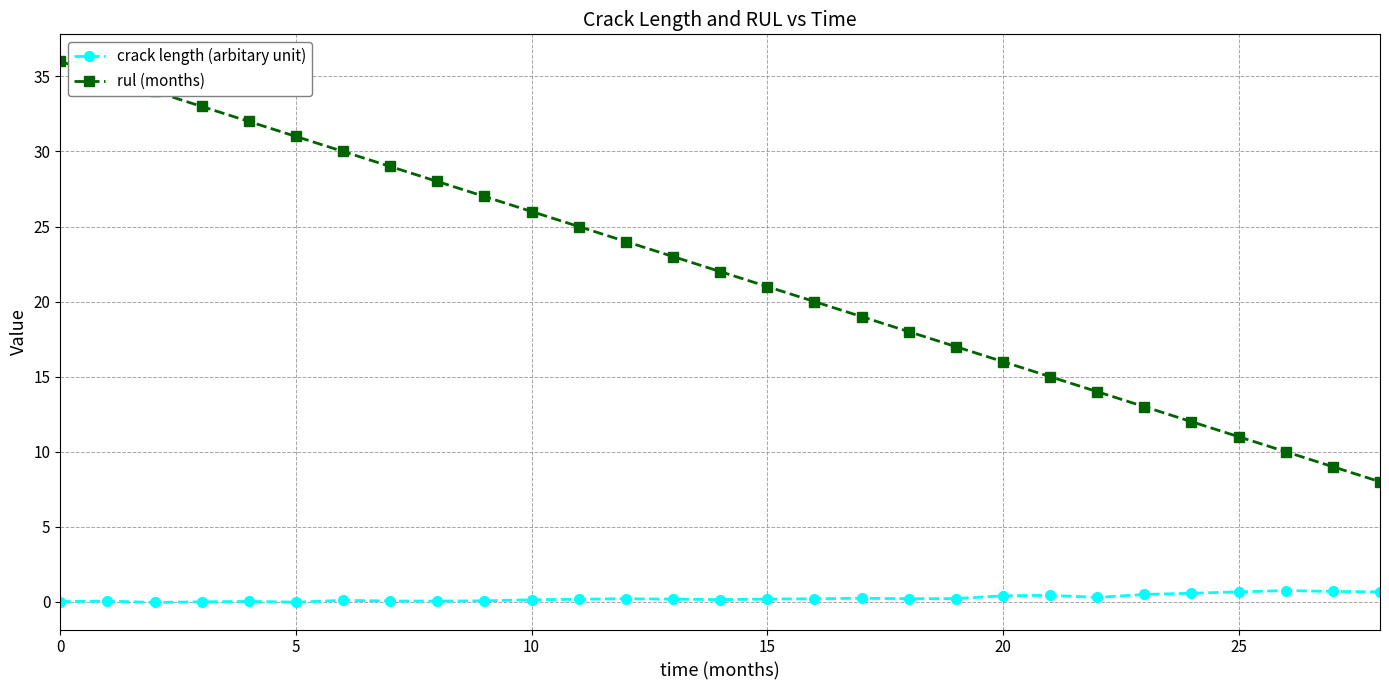

What is the sum of all rul (months) values?

638.0